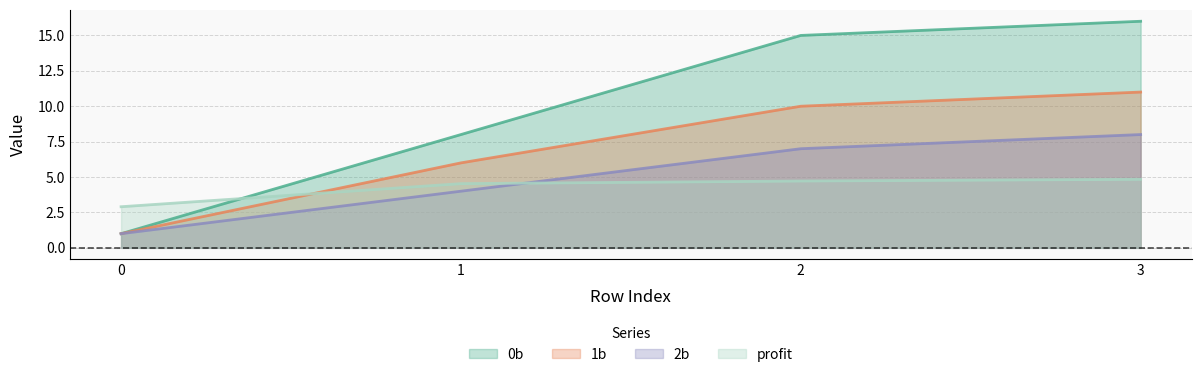

What is the average value of the 2b series?

5.0